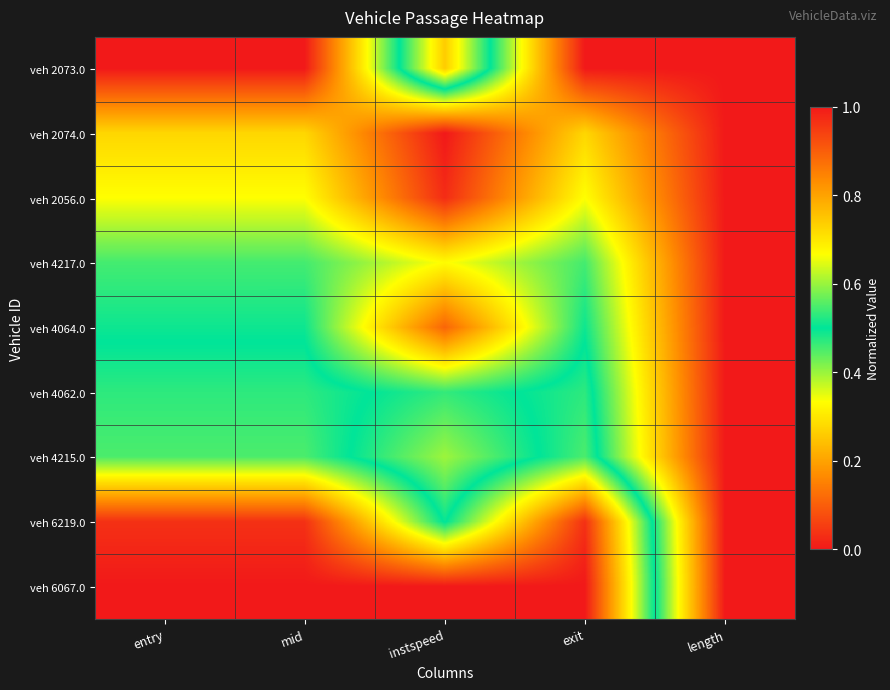

Which has a higher value, instspeed or exit?

instspeed